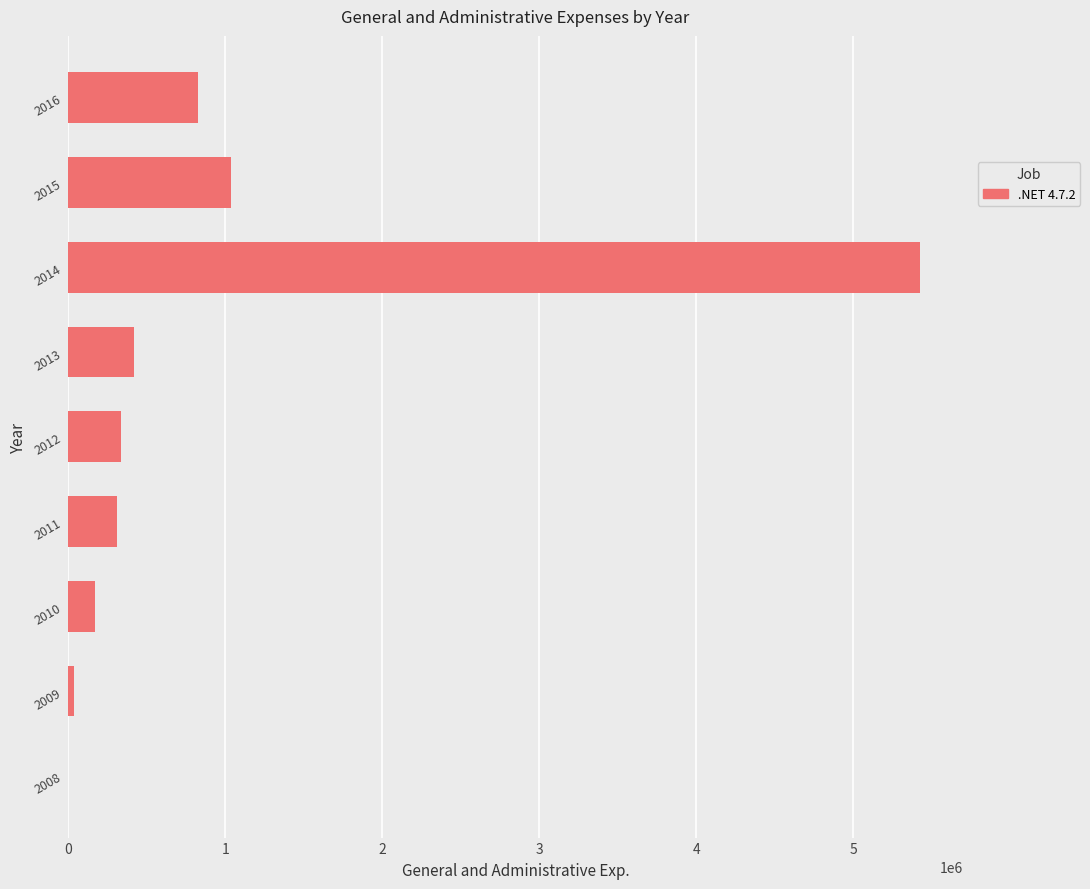

The value at 2016 is 1207617. True or false?

False